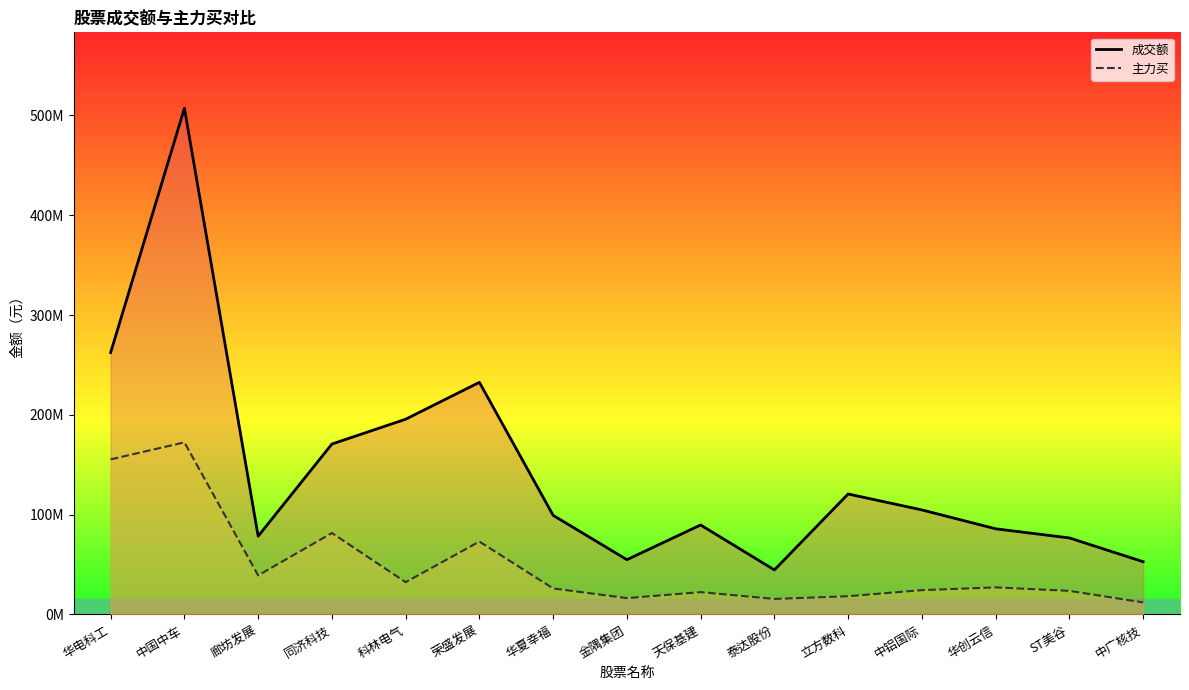

True or false: 成交额 has more than 1 interior local peaks.

True